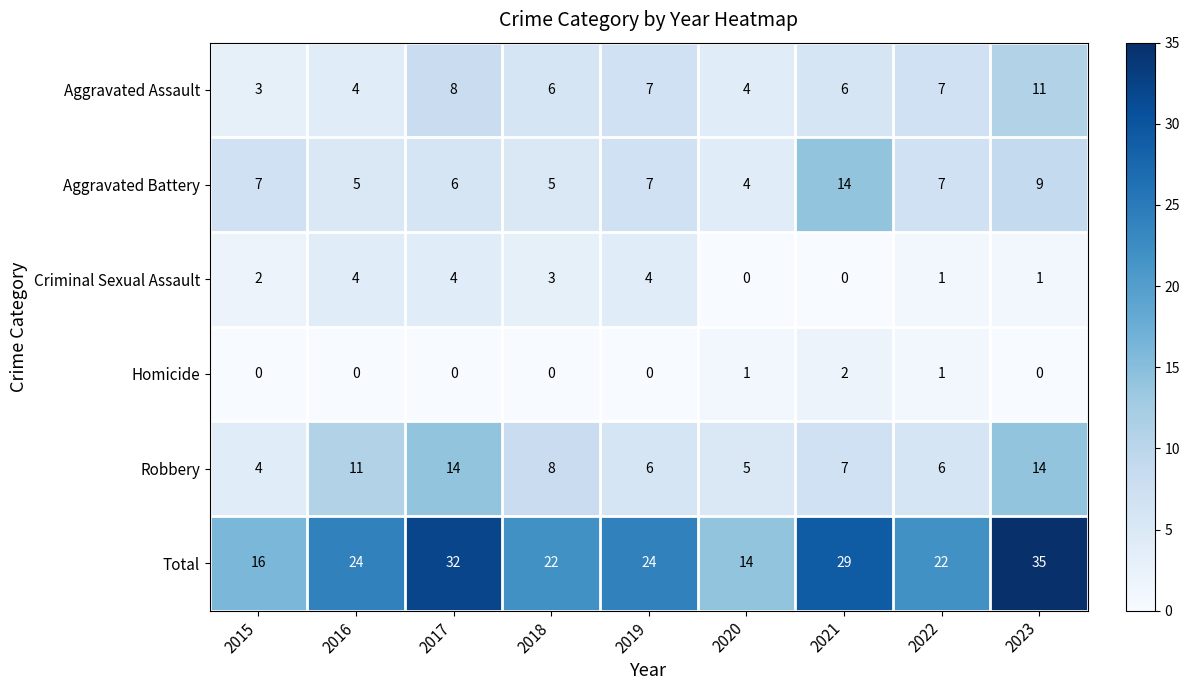

At which category is the sum across all series the highest?

2023